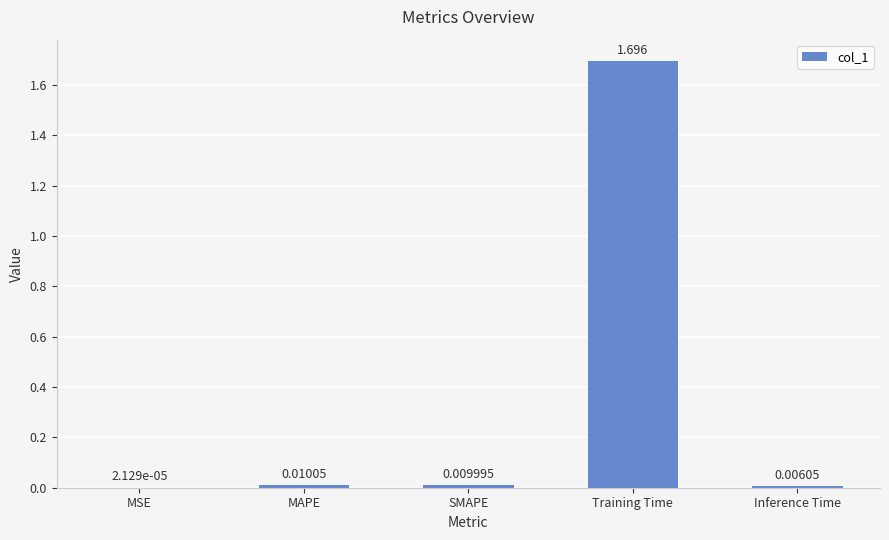

Which has a higher value, MAPE or SMAPE?

MAPE